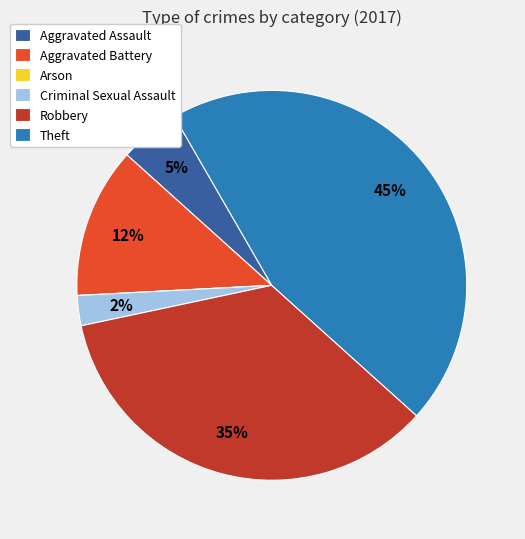

Which category has the biggest portion of the pie?

Theft